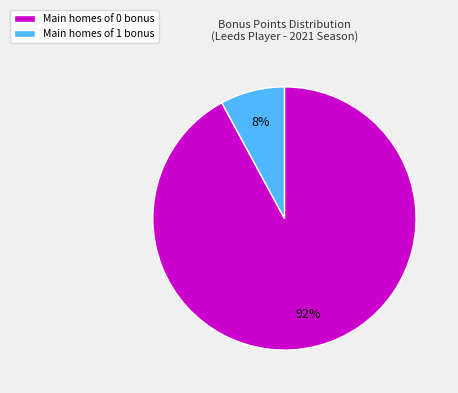

Which slice represents more than half of the pie?

Main homes of 0 bonus